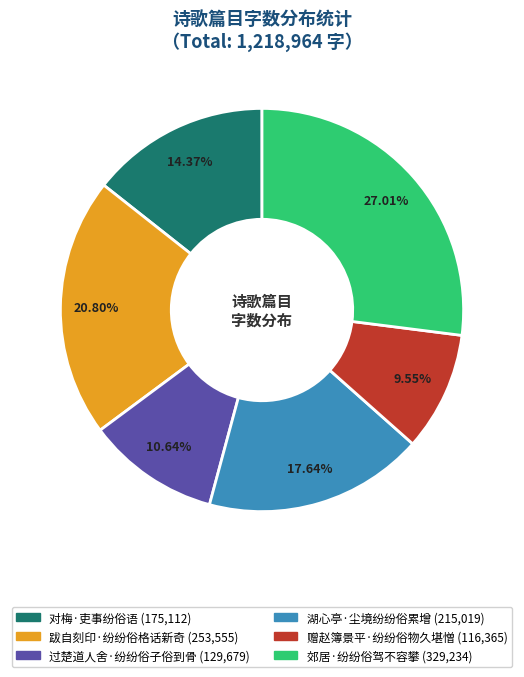

Rank the categories by value from highest to lowest.

郊居·纷纷俗驾不容攀, 跋自刻印·纷纷俗格话新奇, 湖心亭·尘境纷纷俗累增, 对梅·吏事纷俗语, 过楚道人舍·纷纷俗子俗到骨, 赠赵簿景平·纷纷俗物久堪憎